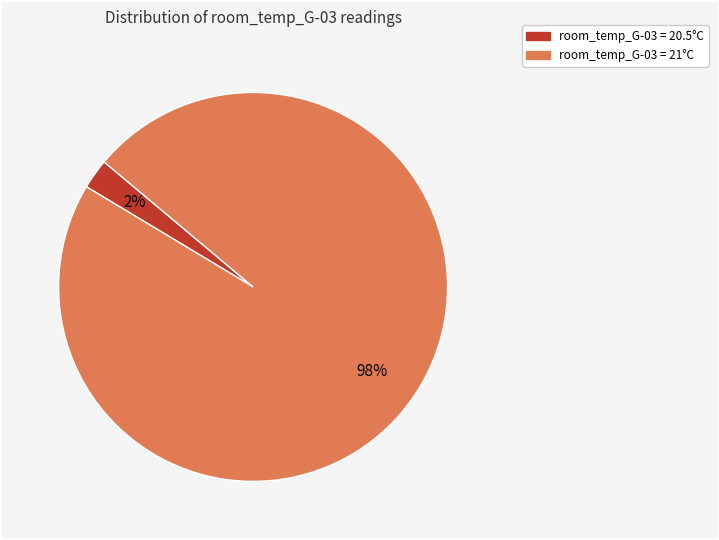

To the nearest percent, what is the average slice percentage?

50%